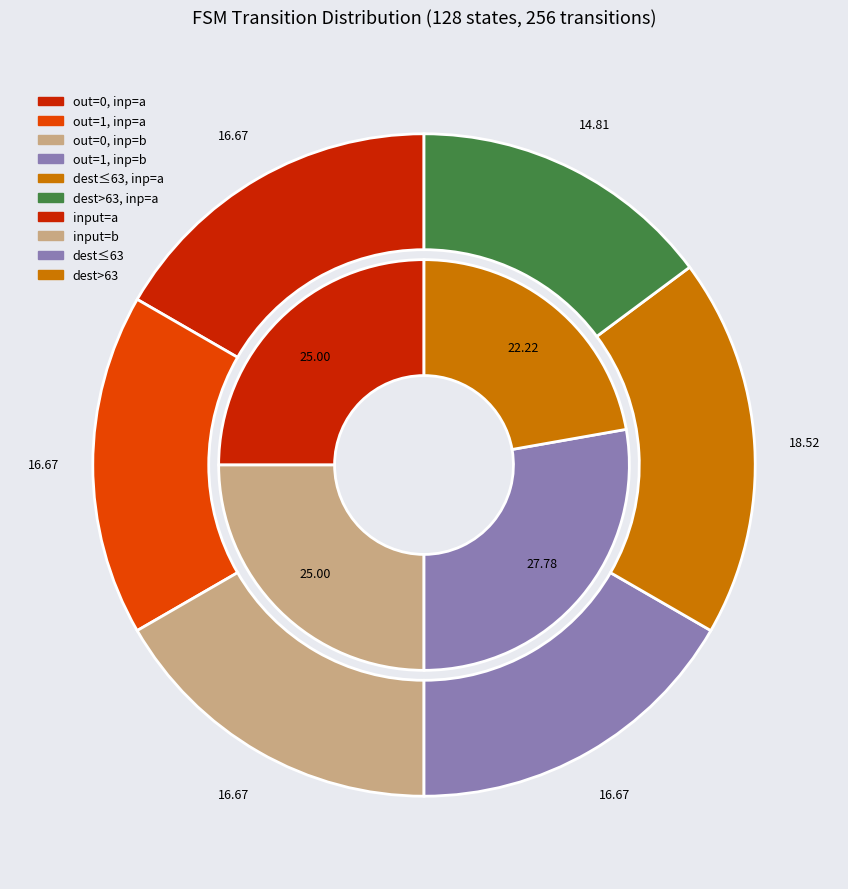

Does 4 account for over 50% of the chart?

No